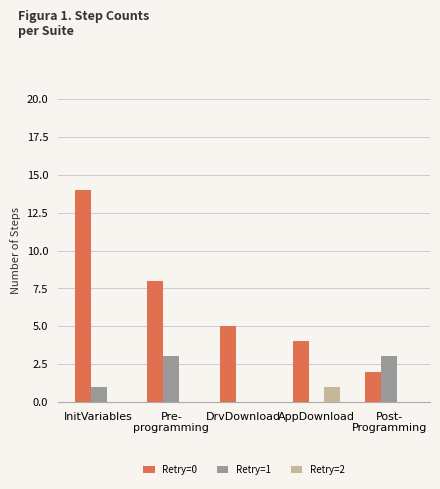

Which series has the largest total across all categories?

Retry=0